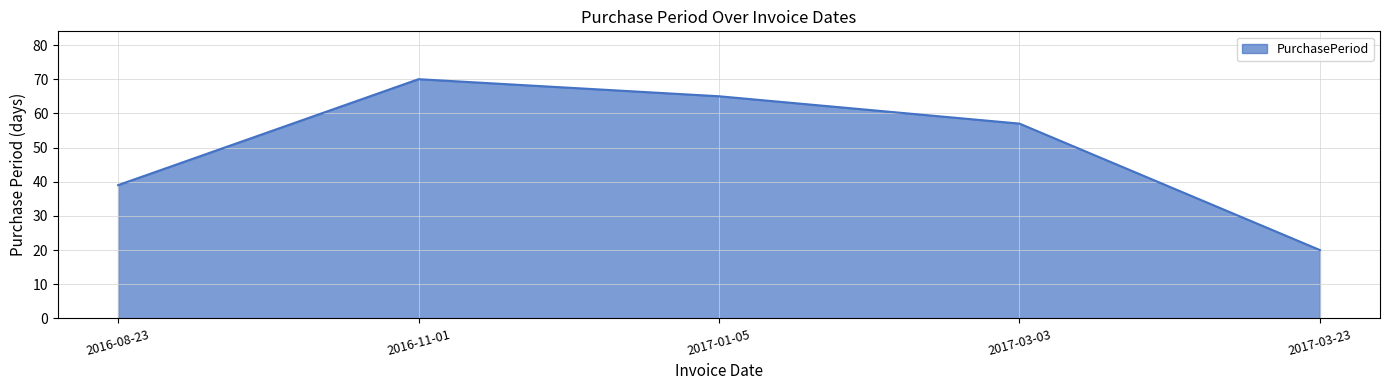

Count the values in the range 39 to 65.

3